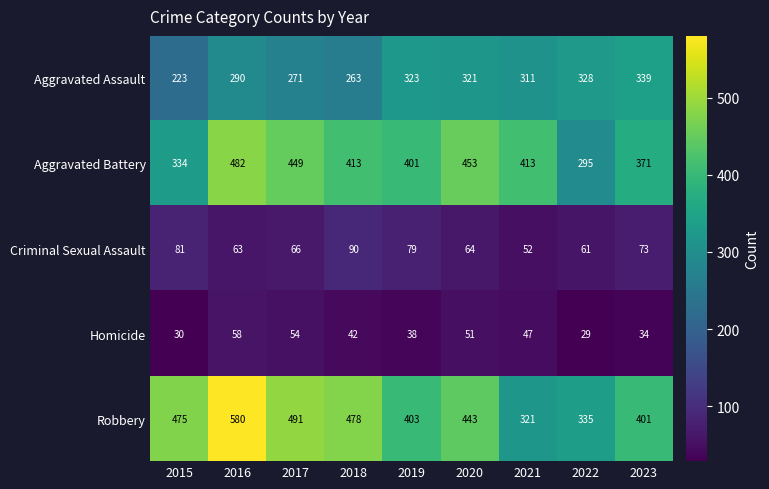

Which series has the widest spread of values?

Robbery